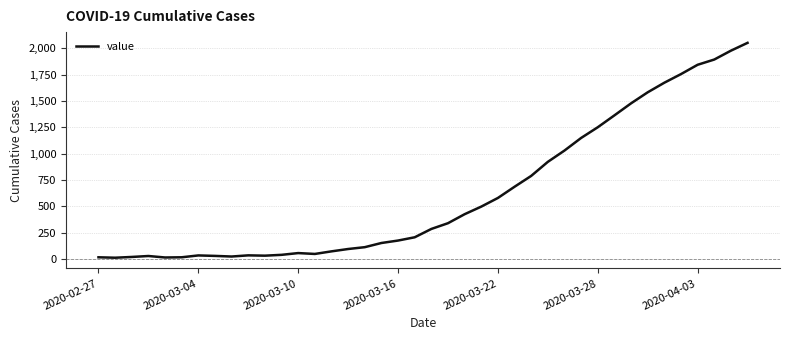

What is the greatest value displayed?

2050.6